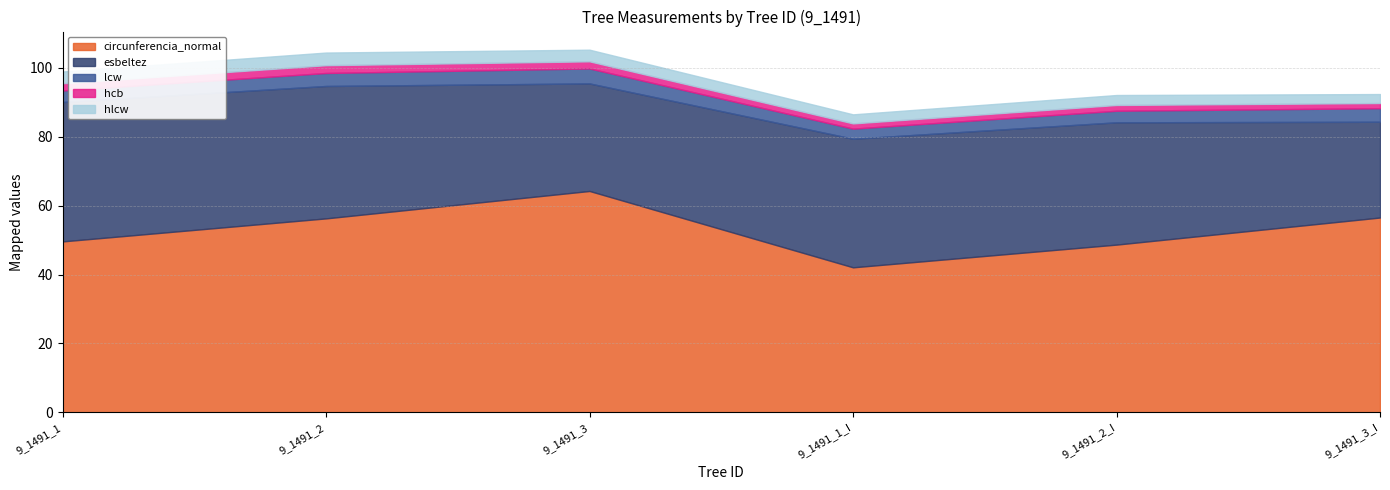

In lcw, how many points are lower than both neighbors (excluding endpoints)?

1